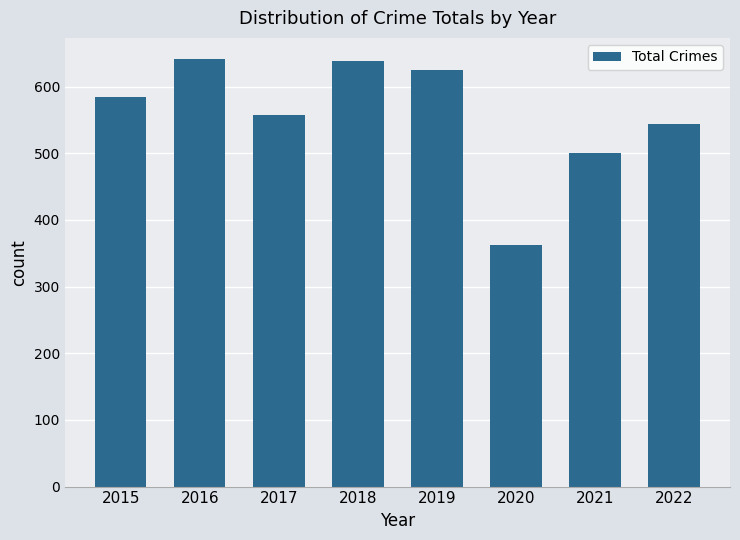

The chart shows a value of 211 at 2015. True or false?

False